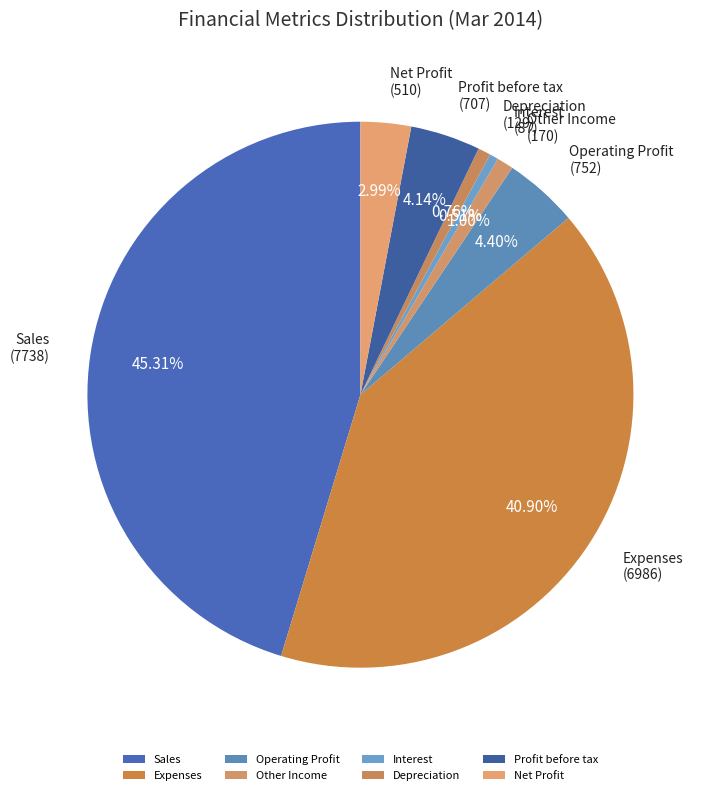

To the nearest percent, what percentage of the pie is Profit before tax?

4%